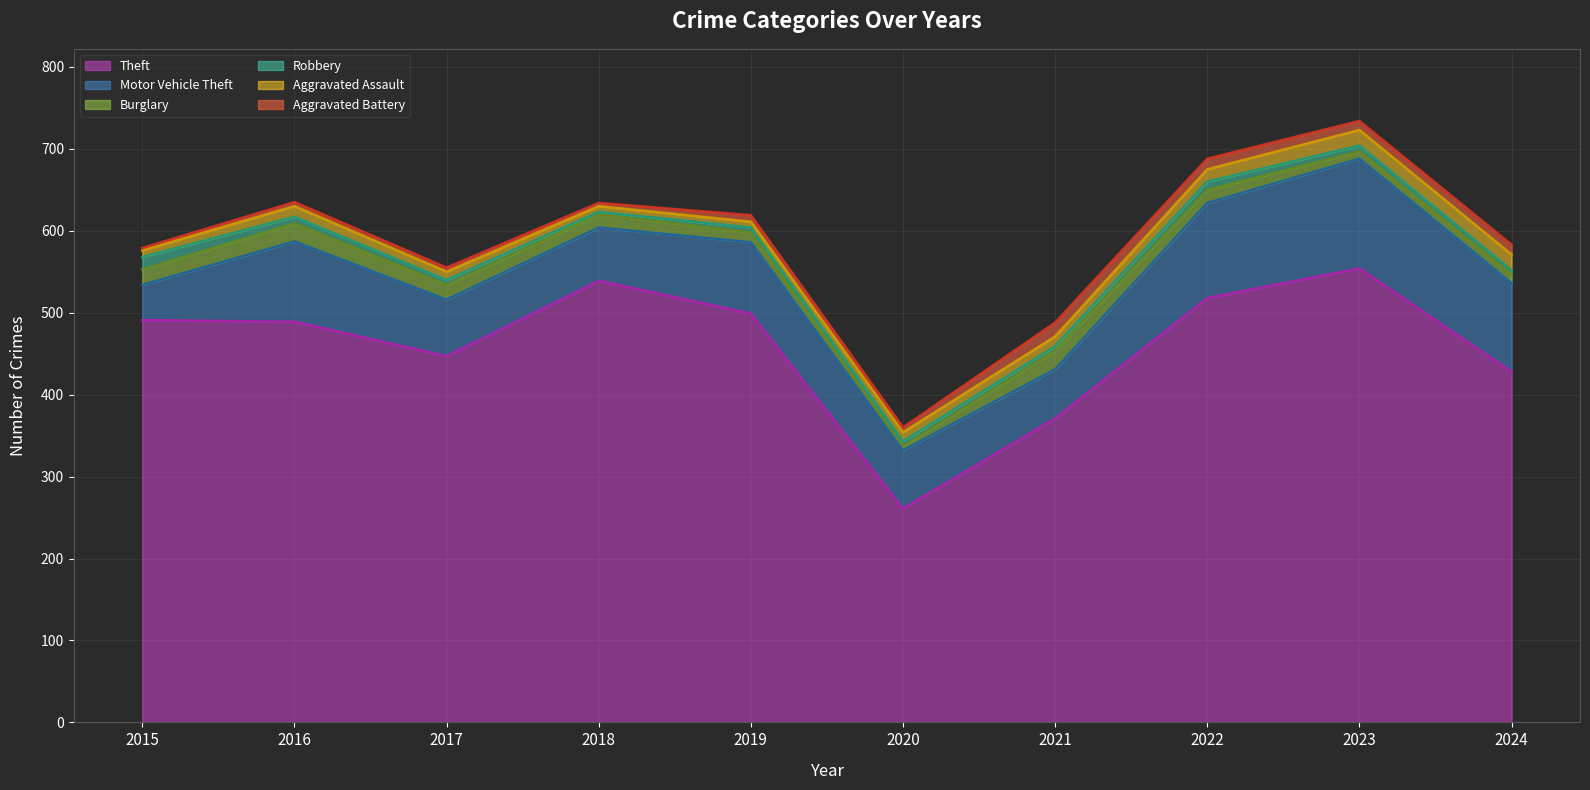

What are all the series names shown in the legend?

Theft, Motor Vehicle Theft, Burglary, Robbery, Aggravated Assault, Aggravated Battery